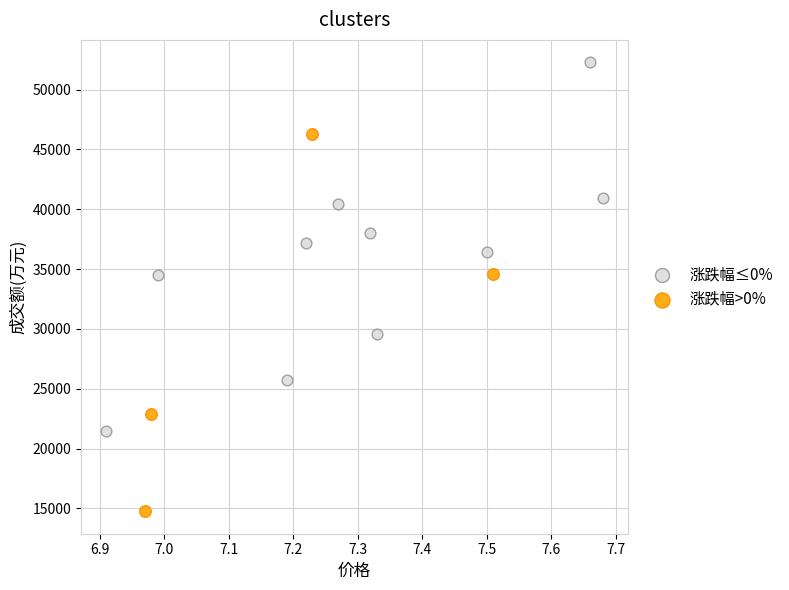

Which series reaches the minimum Y coordinate?

涨跌幅>0%